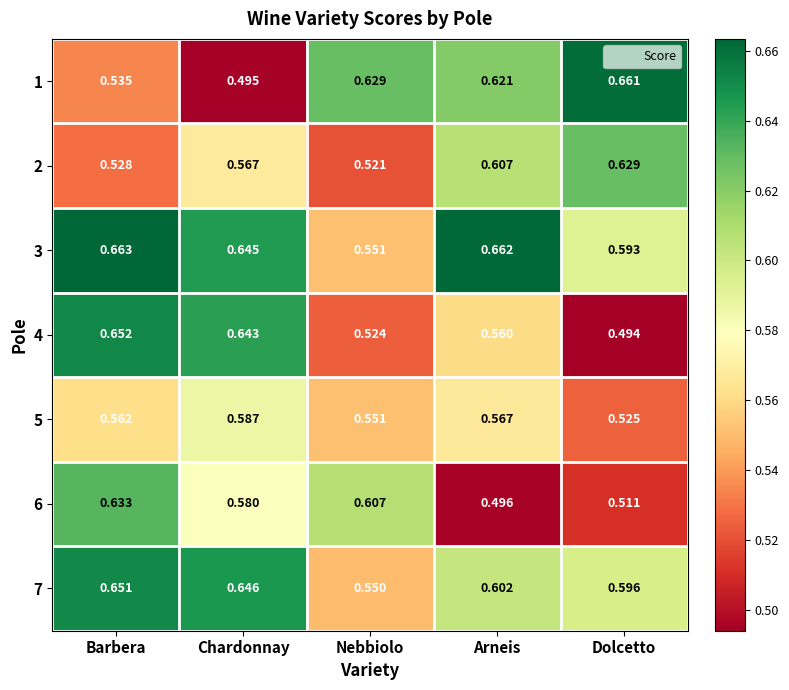

Between Barbera and Dolcetto, which series saw the biggest shift?

4